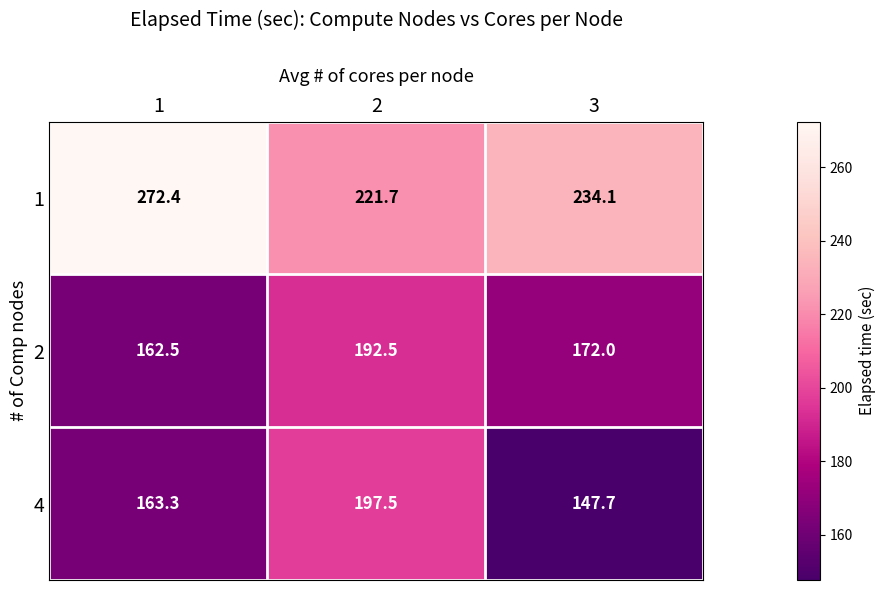

How many values in the 2 series are below 172?

1